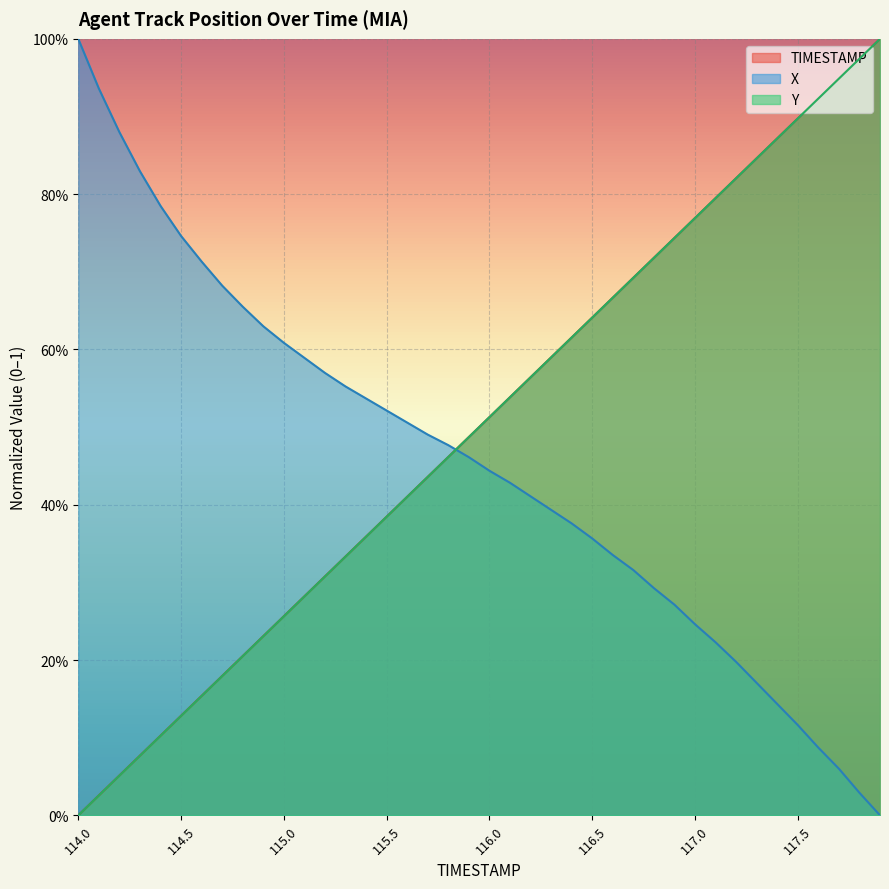

What is the difference between the maximum and minimum values in the TIMESTAMP series?

1.0